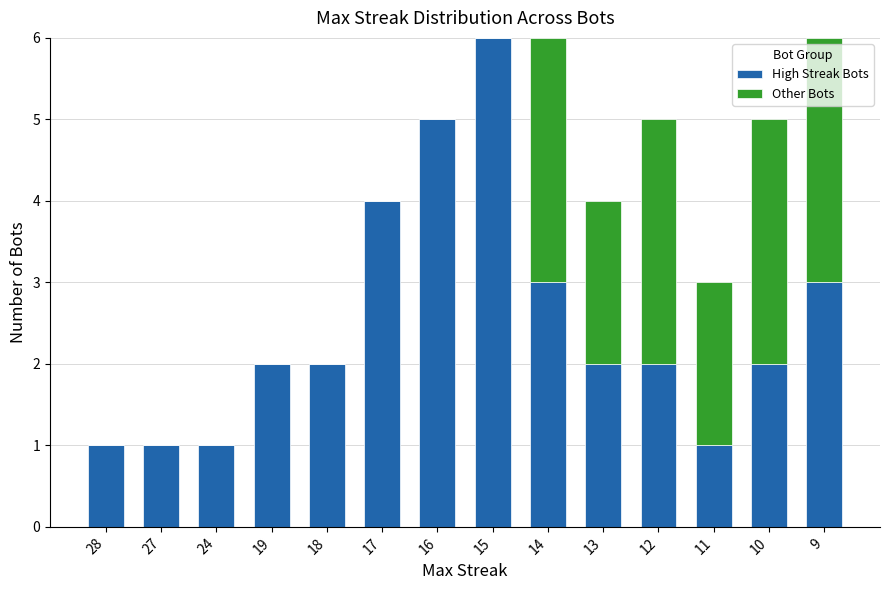

True or false: High Streak Bots has a value of 4 at 17.

True